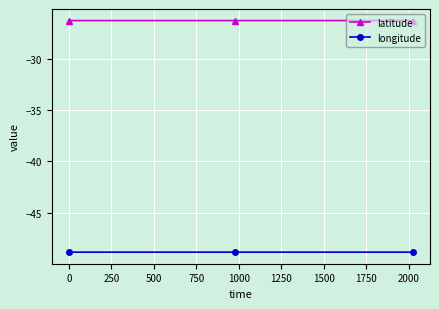

What are all the series names shown in the legend?

latitude, longitude